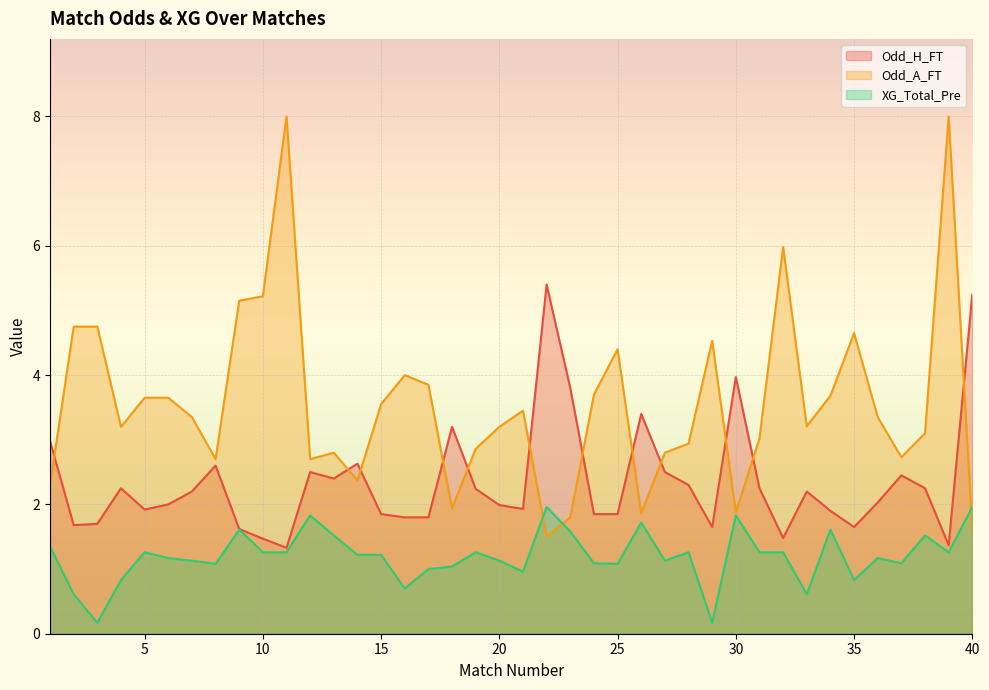

How many series are shown in this chart?

3